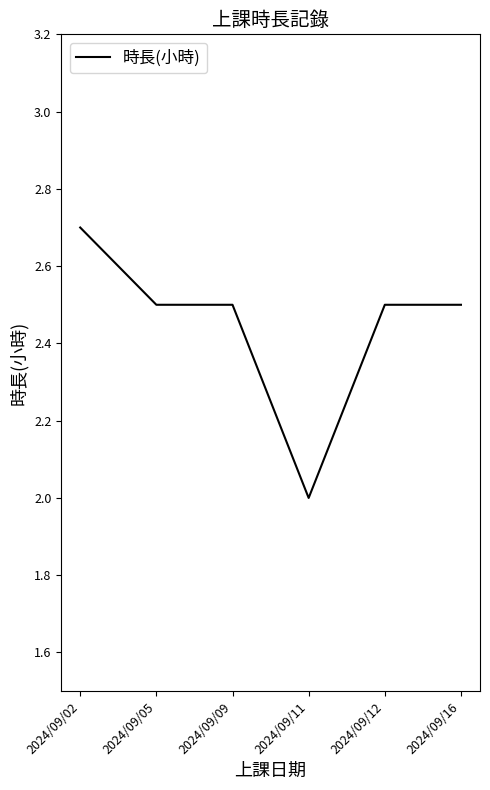

What is the maximum value shown in the chart?

2.7